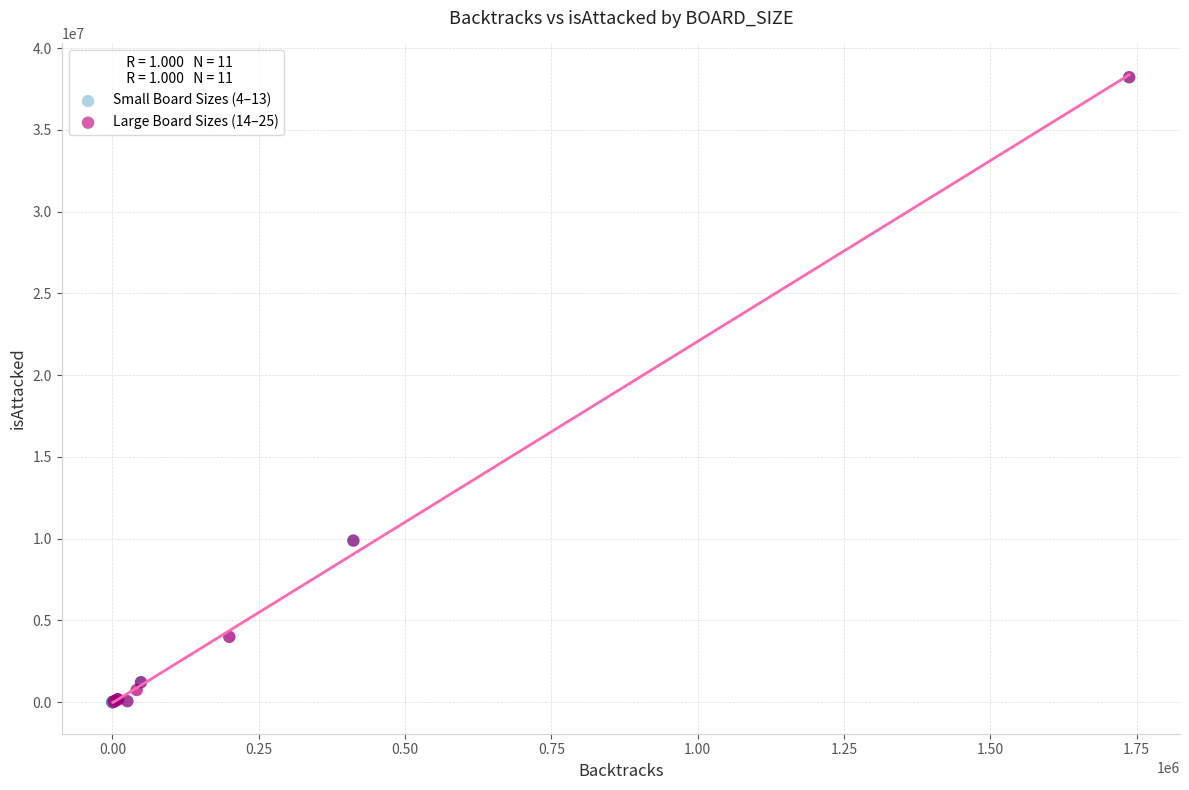

Which series has the largest Y range (max minus min)?

Large Board Sizes (14–25)